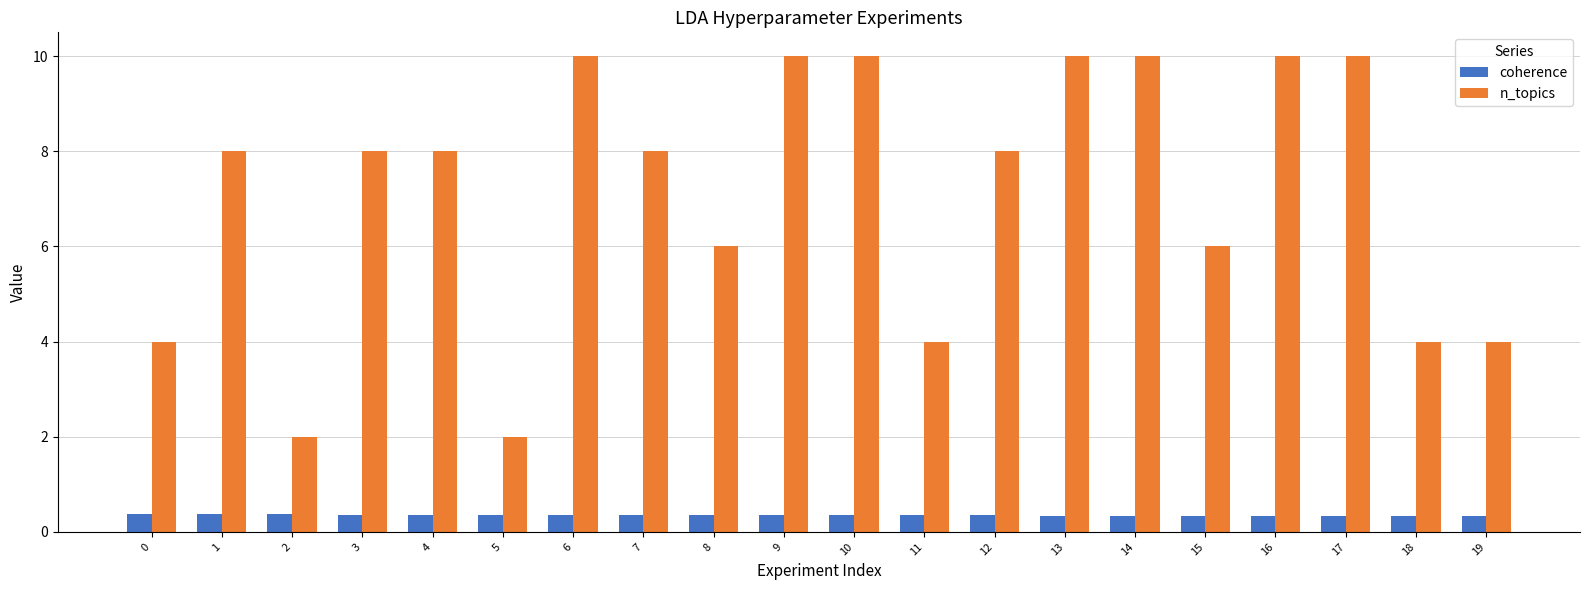

Count the coherence values in the range 0 to 1.

20